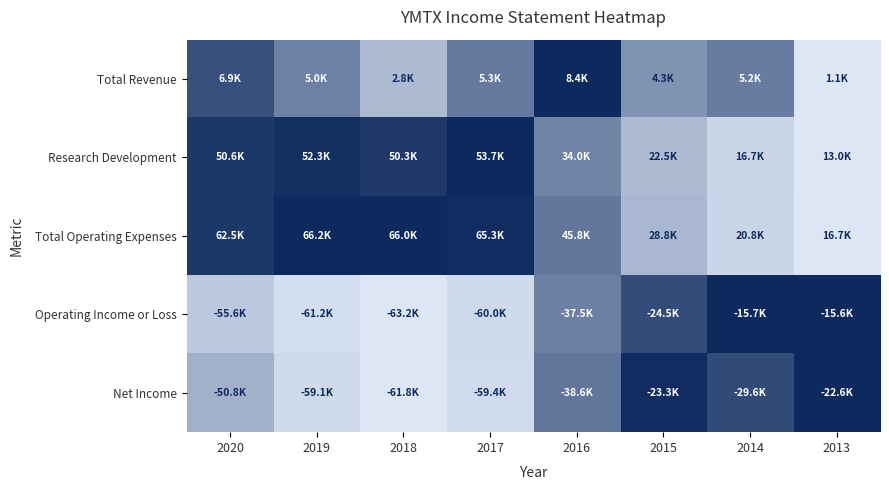

Reading left to right, list all the values displayed in this chart.

Total Revenue: 2020=0.8	2019=0.5	2018=0.2	2017=0.6	2016=1.0	2015=0.4	2014=0.6	2013=0.0
Research Development: 2020=0.9	2019=1.0	2018=0.9	2017=1.0	2016=0.5	2015=0.2	2014=0.1	2013=0.0
Total Operating Expenses: 2020=0.9	2019=1.0	2018=1.0	2017=1.0	2016=0.6	2015=0.2	2014=0.1	2013=0.0
Operating Income or Loss: 2020=0.2	2019=0.0	2018=0.0	2017=0.1	2016=0.5	2015=0.8	2014=1.0	2013=1.0
Net Income: 2020=0.3	2019=0.1	2018=0.0	2017=0.1	2016=0.6	2015=1.0	2014=0.8	2013=1.0